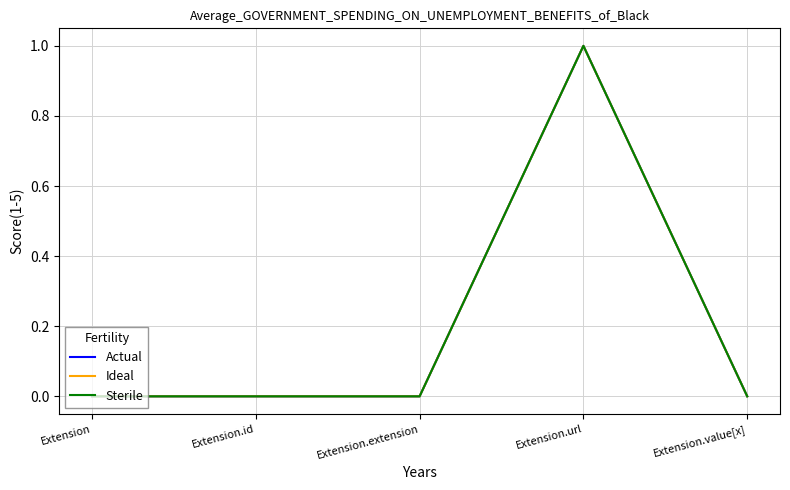

What is the label of the 5th point from the left?

Extension.value[x]